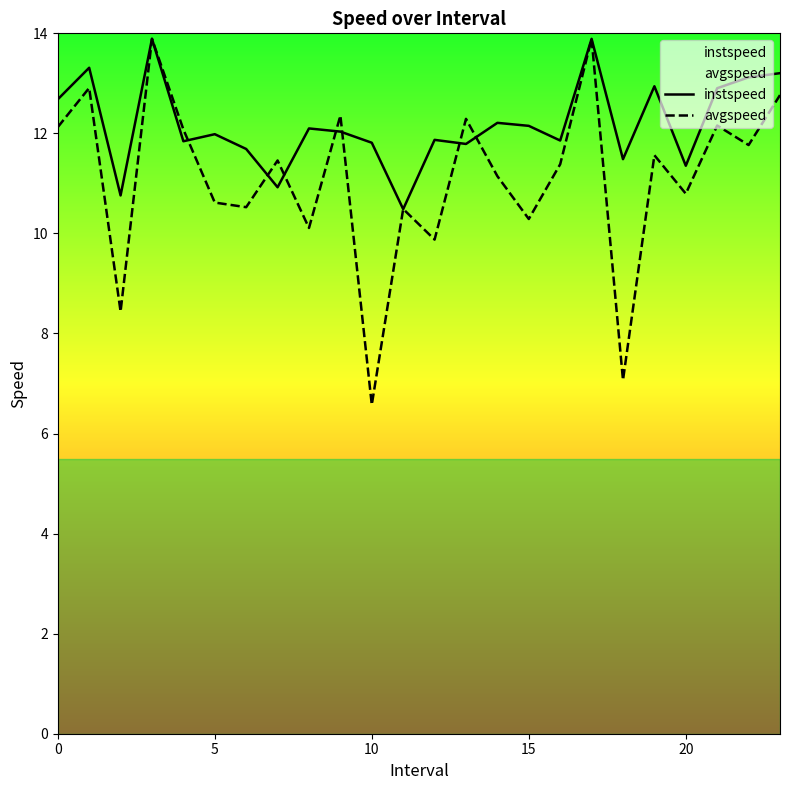

What is the spread (max minus min) of values at 10?

5.2